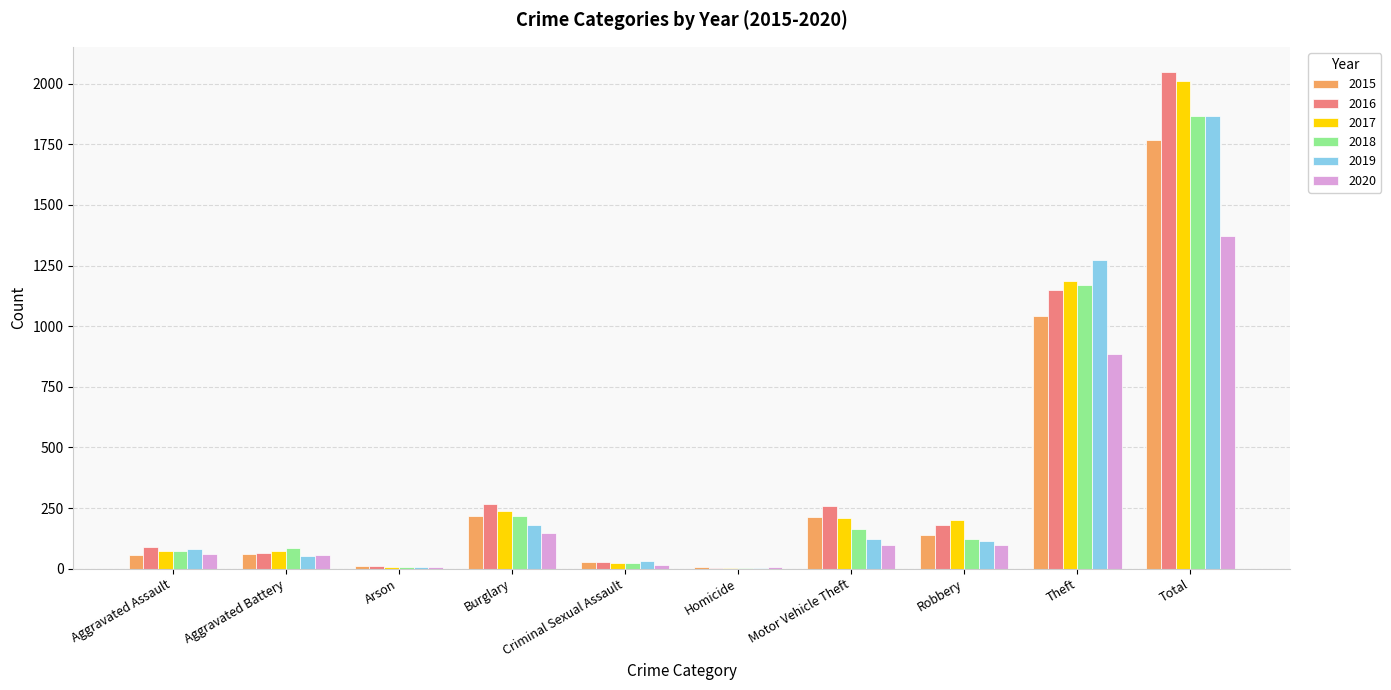

At which label does 2016 first exceed 178?

Burglary